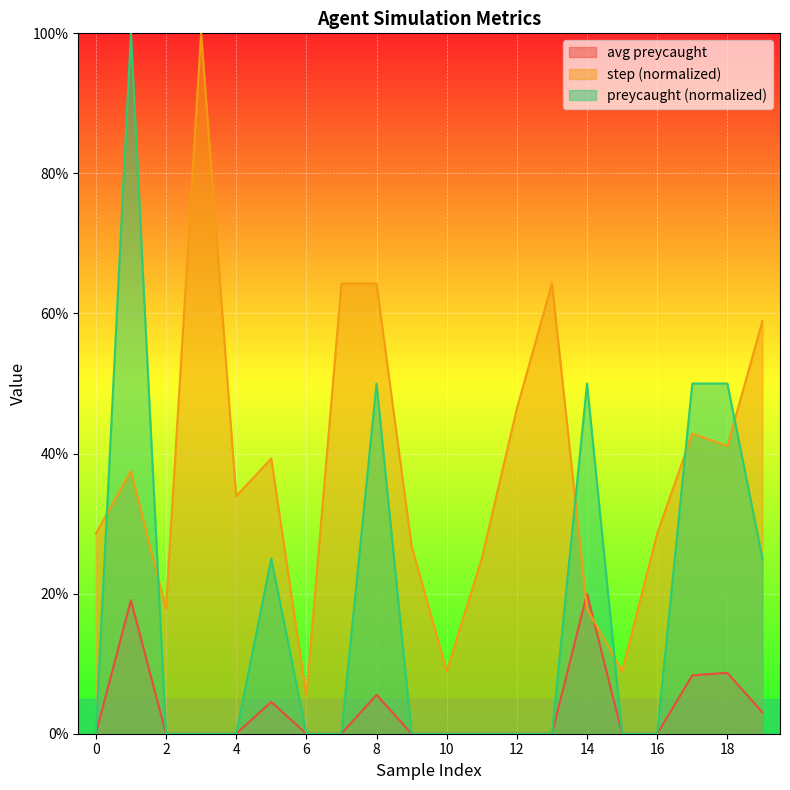

Which series has the largest range (max minus min)?

preycaught (normalized)